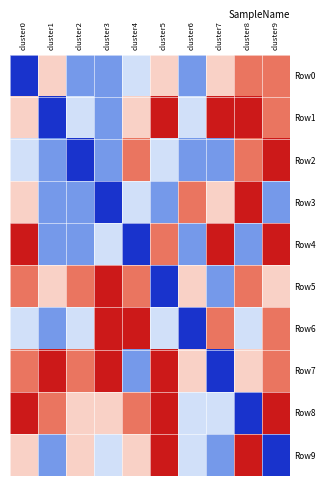

Between cluster3 and cluster4, which is larger?

cluster4